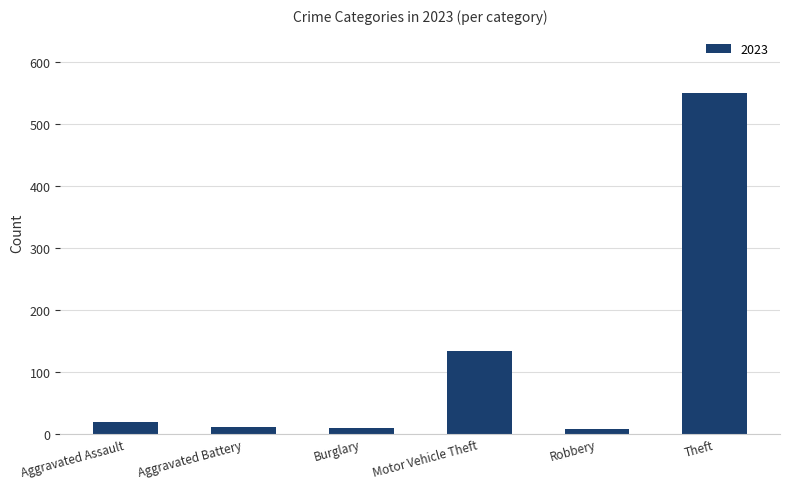

Between Robbery and Theft, which is larger?

Theft